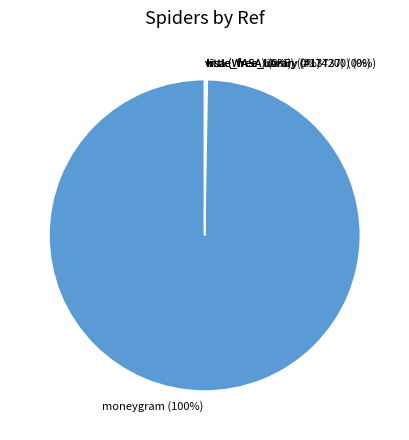

To the nearest percent, what is the difference between the largest and smallest slice percentages?

100%